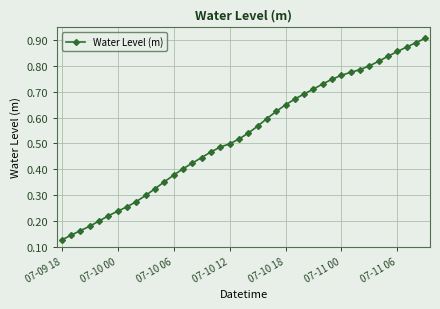

Count the values in the range 0 to 1.

40